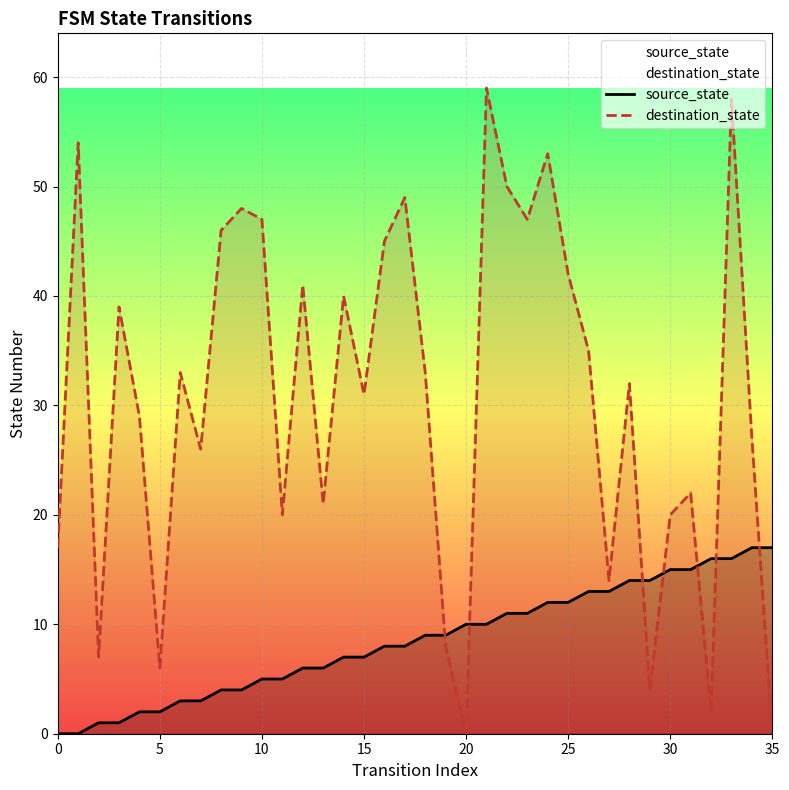

List the series in order of their overall mean, lowest first.

source_state, destination_state